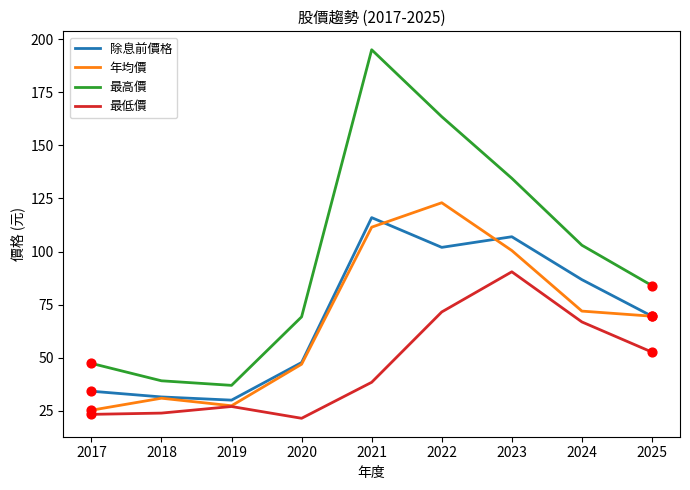

Which series changed the most between 2020 and 2025?

最低價